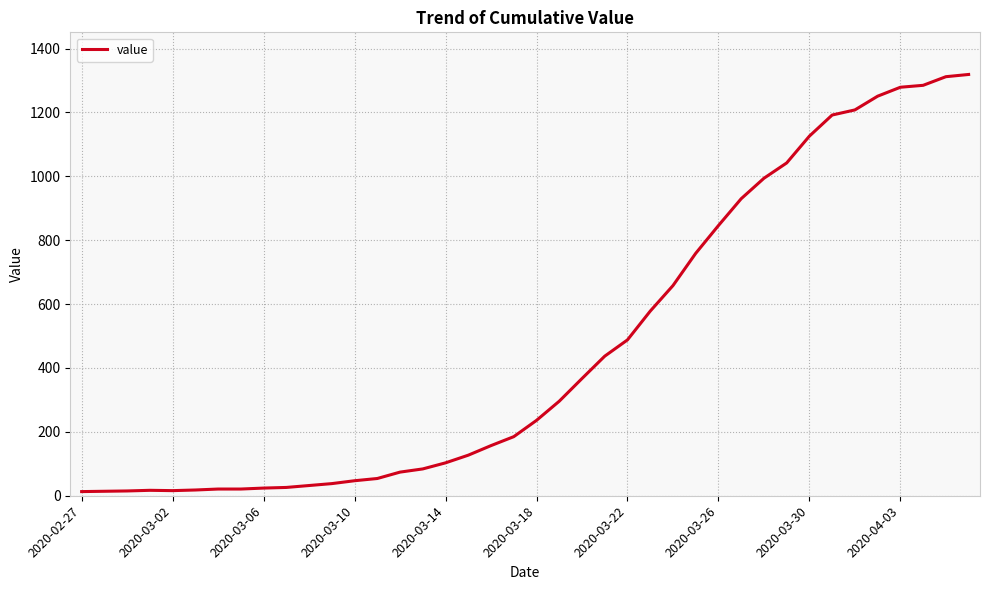

What is the difference between the maximum and minimum values?

1306